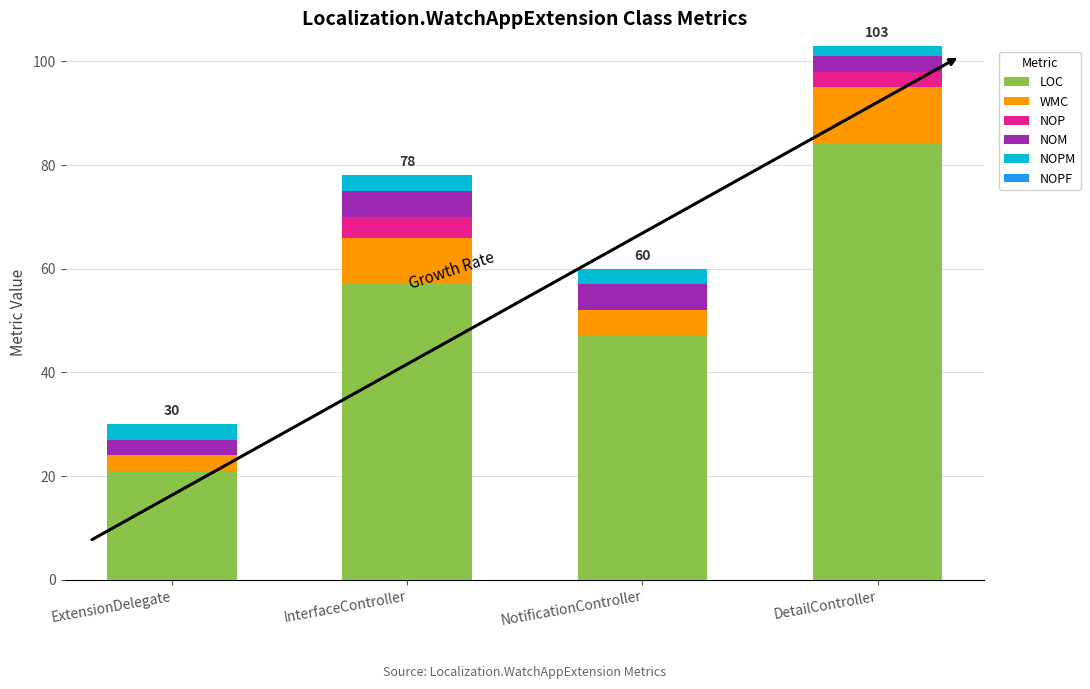

At which label does LOC reach its peak?

DetailController